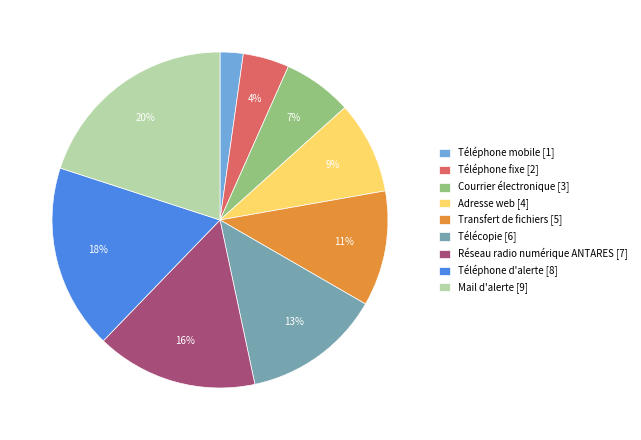

To the nearest percent, what percentage of the pie is Mail d'alerte?

20%